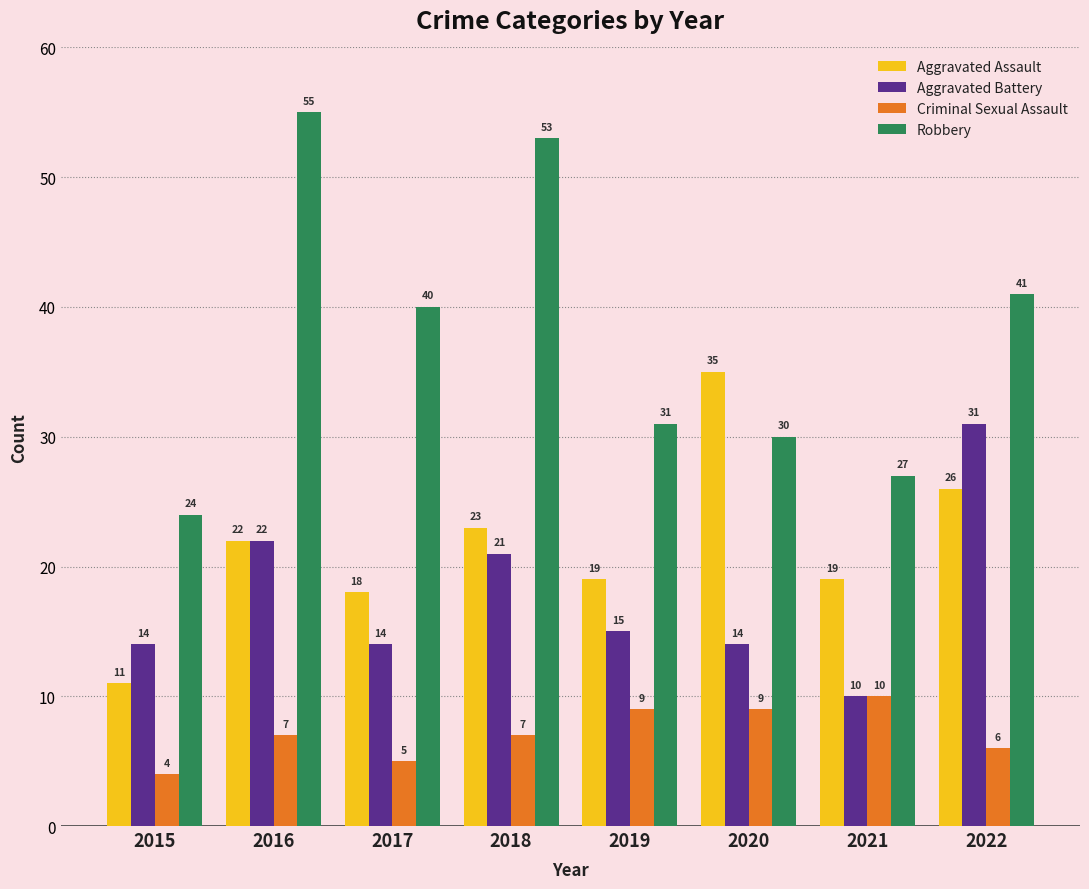

How many bars are there in total?

32